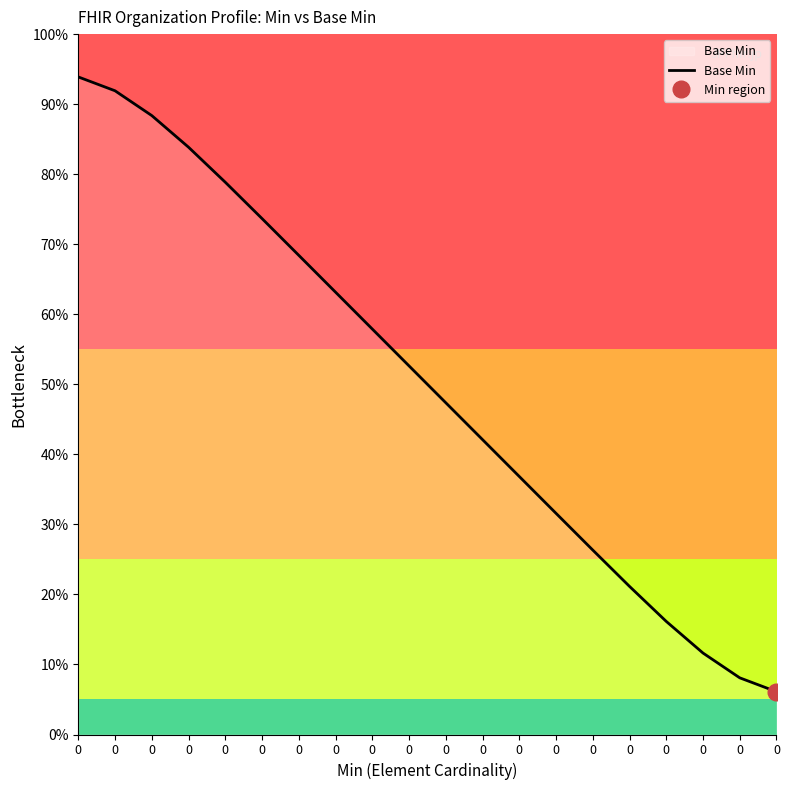

What is the greatest value displayed?

0.9